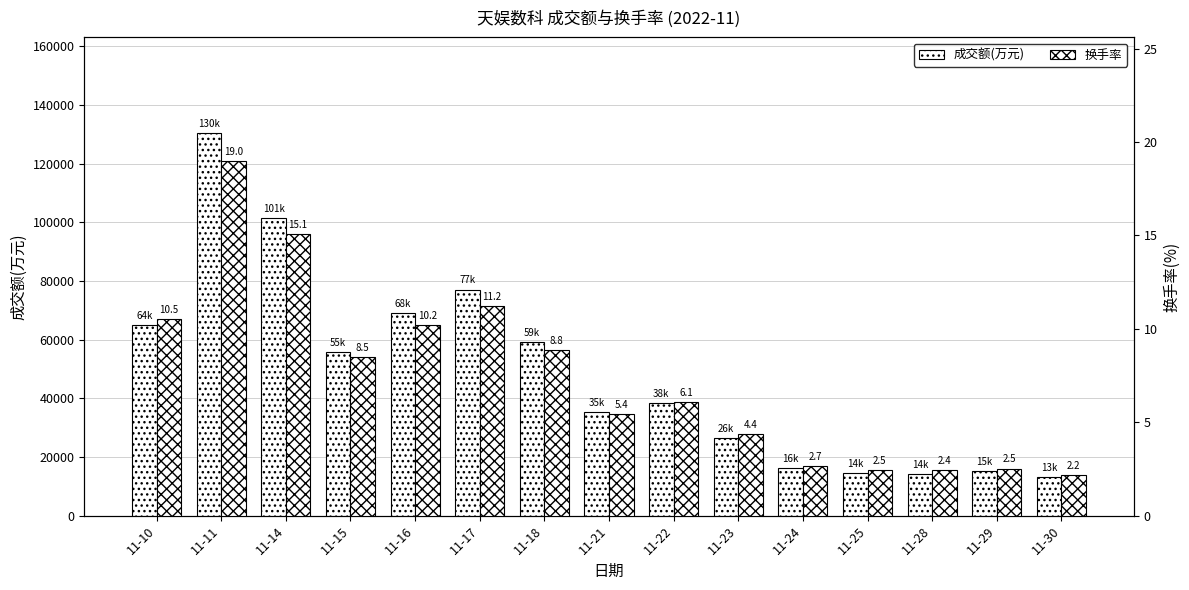

Is it true that 换手率 equals 2.4 at 11-28?

True